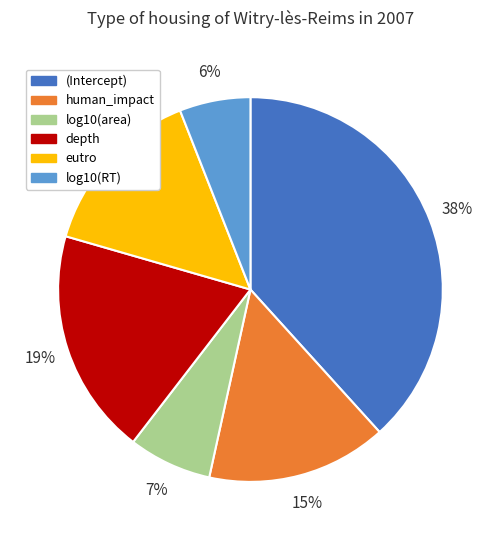

Do depth and log10(area) together represent more than half of the pie?

No